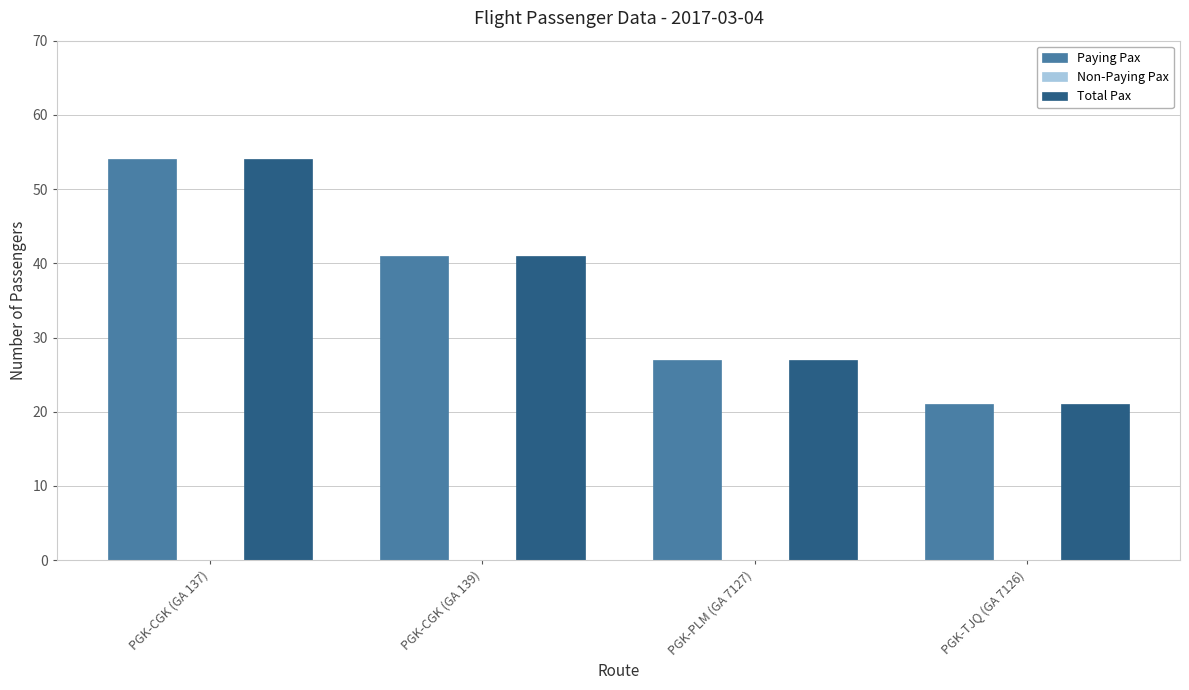

At how many categories does at least one series exceed 32?

2